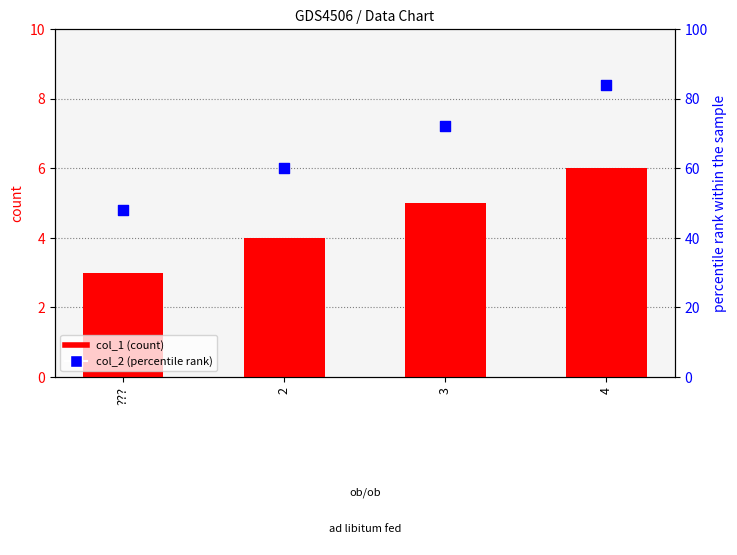

Which series contains the lowest Y value?

col_1 (count)